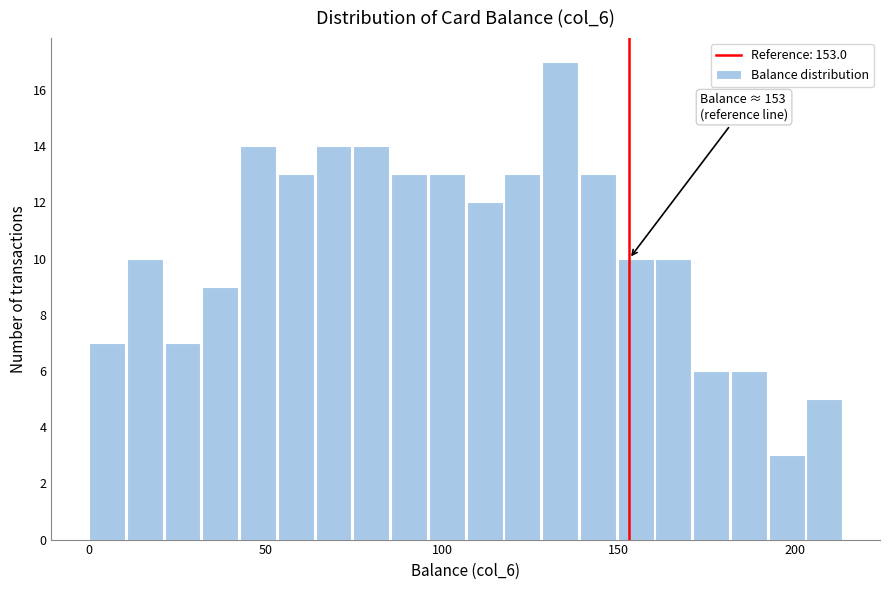

Around what value on the x-axis is the tallest bar? Give the approximate position of its centre, as read against the axis.

135